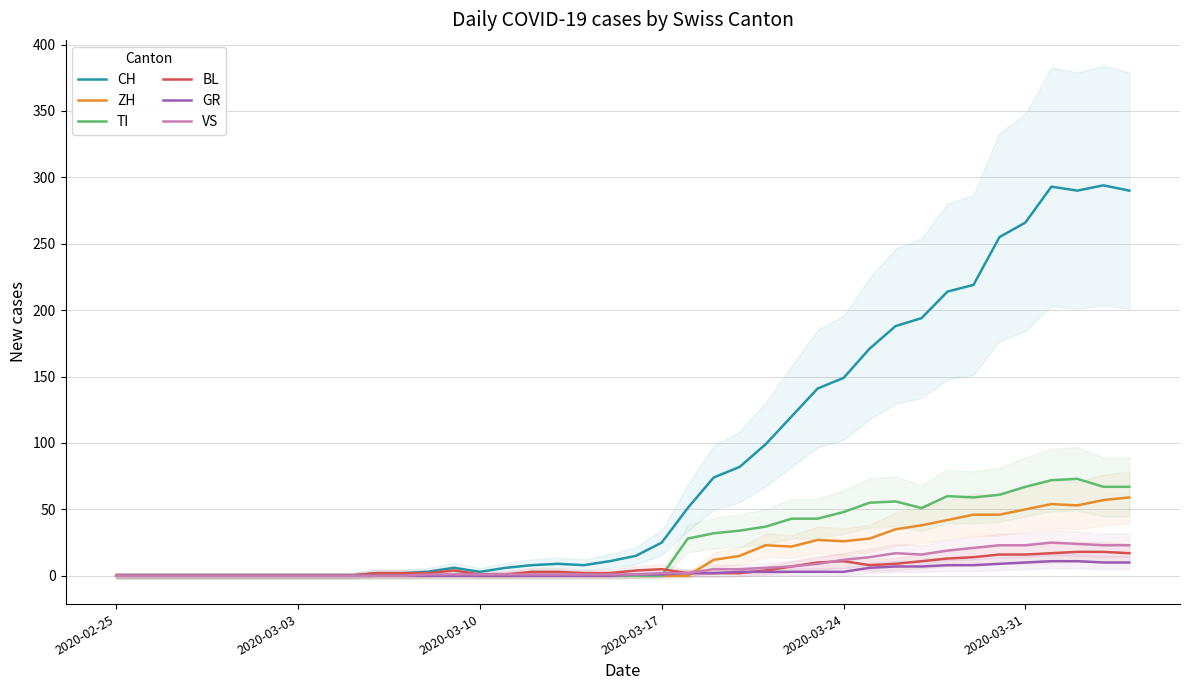

At which category does the chart reach its minimum across all series?

2020-02-25